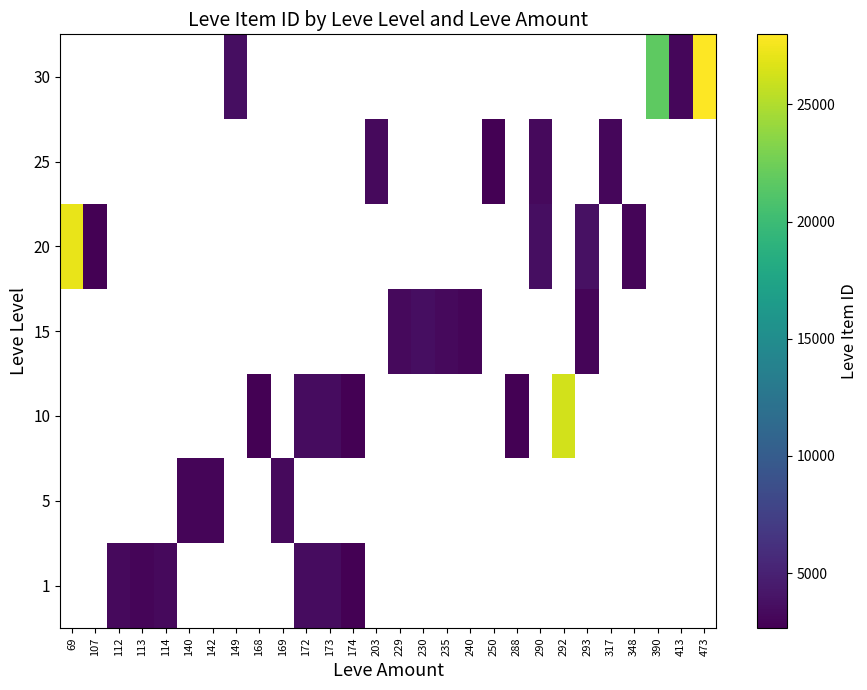

What is the minimum value shown in the chart?

2658.0